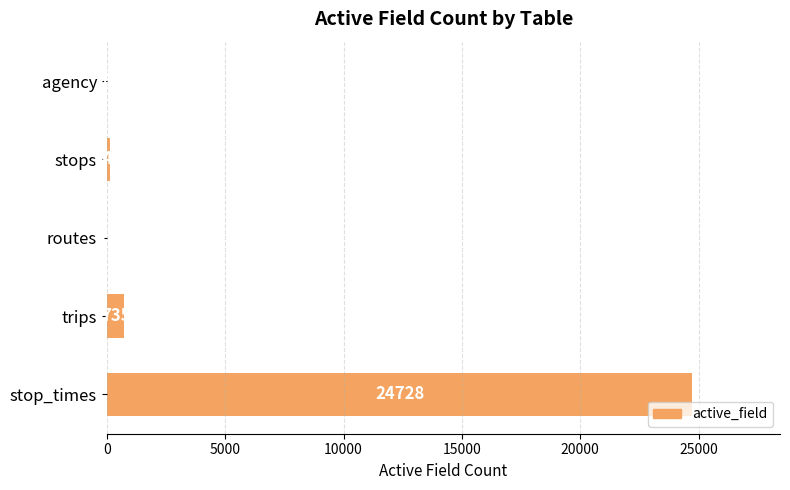

Which label corresponds to the largest value in the chart?

stop_times